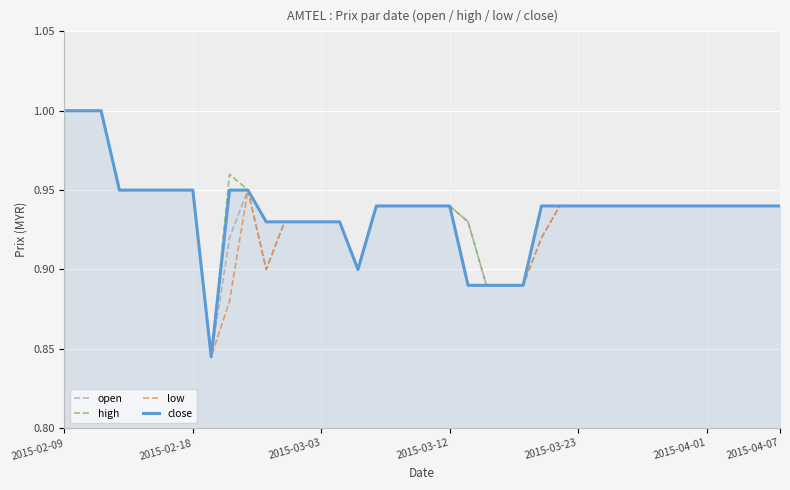

Reading left to right, what are all the values shown in this chart?

open: 1.0	1.0	1.0	0.9	0.9	0.9	0.9	0.9	0.8	0.9	0.9	0.9	0.9	0.9	0.9	0.9	0.9	0.9	0.9	0.9	0.9	0.9	0.9	0.9	0.9	0.9	0.9	0.9	0.9	0.9	0.9	0.9	0.9	0.9	0.9	0.9	0.9	0.9	0.9	0.9
high: 1.0	1.0	1.0	0.9	0.9	0.9	0.9	0.9	0.8	1.0	0.9	0.9	0.9	0.9	0.9	0.9	0.9	0.9	0.9	0.9	0.9	0.9	0.9	0.9	0.9	0.9	0.9	0.9	0.9	0.9	0.9	0.9	0.9	0.9	0.9	0.9	0.9	0.9	0.9	0.9
low: 1.0	1.0	1.0	0.9	0.9	0.9	0.9	0.9	0.8	0.9	0.9	0.9	0.9	0.9	0.9	0.9	0.9	0.9	0.9	0.9	0.9	0.9	0.9	0.9	0.9	0.9	0.9	0.9	0.9	0.9	0.9	0.9	0.9	0.9	0.9	0.9	0.9	0.9	0.9	0.9
close: 1.0	1.0	1.0	0.9	0.9	0.9	0.9	0.9	0.8	0.9	0.9	0.9	0.9	0.9	0.9	0.9	0.9	0.9	0.9	0.9	0.9	0.9	0.9	0.9	0.9	0.9	0.9	0.9	0.9	0.9	0.9	0.9	0.9	0.9	0.9	0.9	0.9	0.9	0.9	0.9